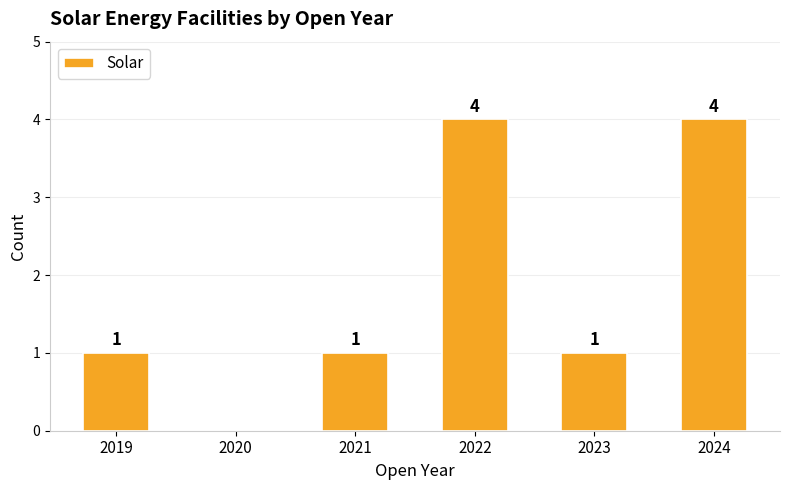

How many data points does each series have?

6